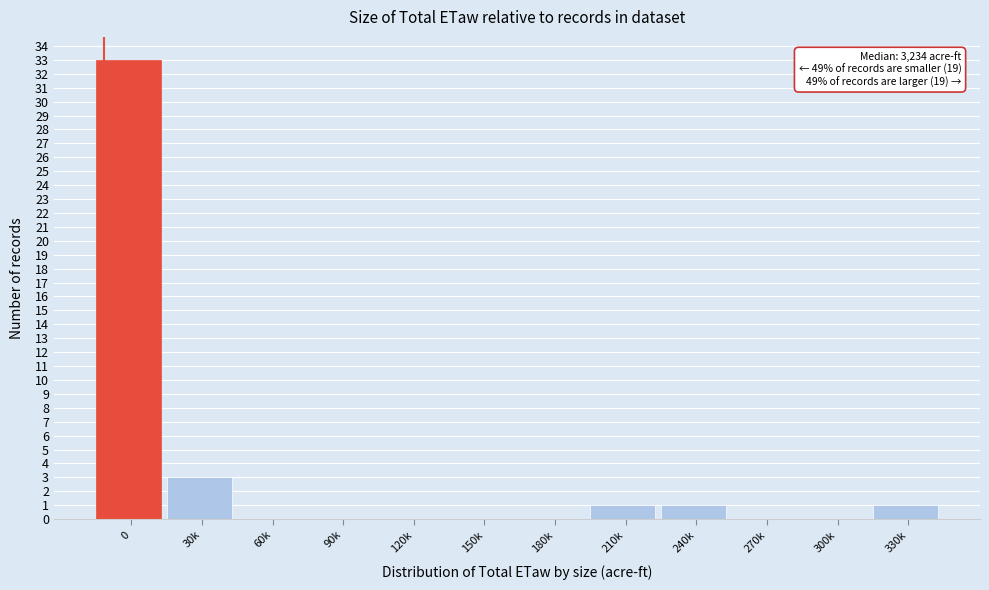

Reading right to left, list all the values displayed in this chart.

330k=1	300k=0	270k=0	240k=1	210k=1	180k=0	150k=0	120k=0	90k=0	60k=0	30k=3	0=33